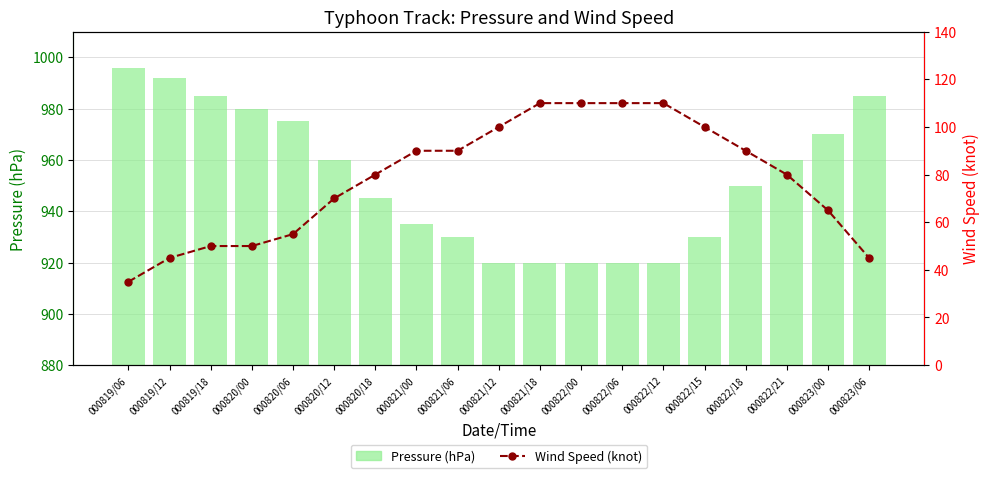

What is the difference between the Pressure (hPa) values at 000822/06 and 000823/00?

50